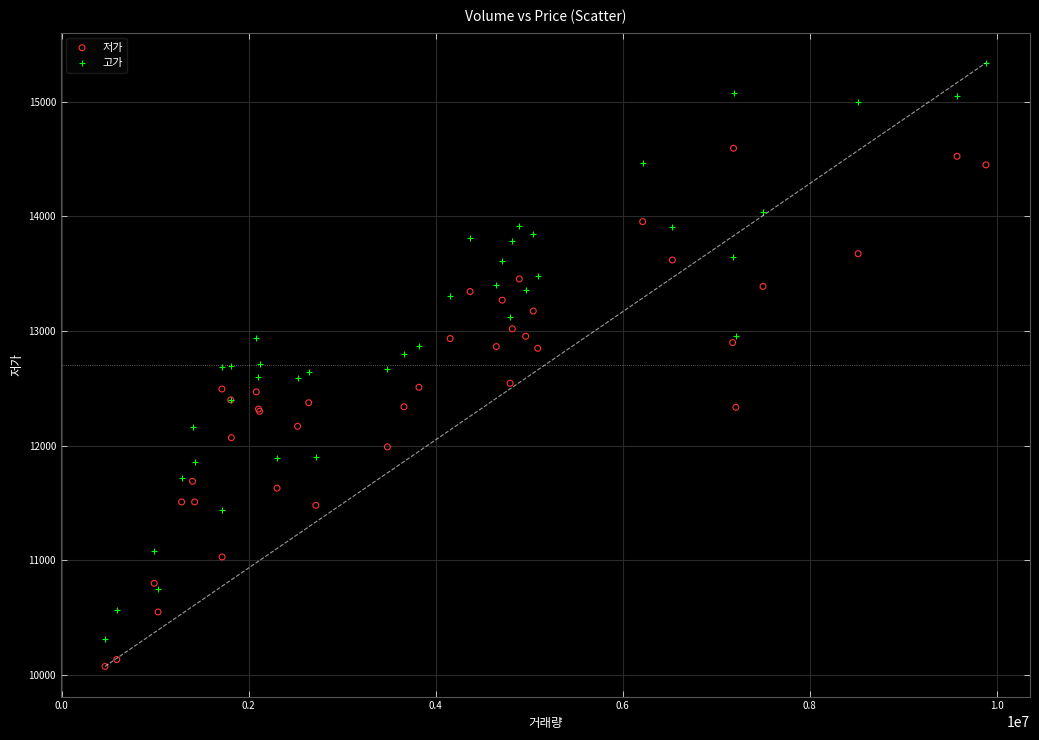

Which series has the largest Y range (max minus min)?

고가